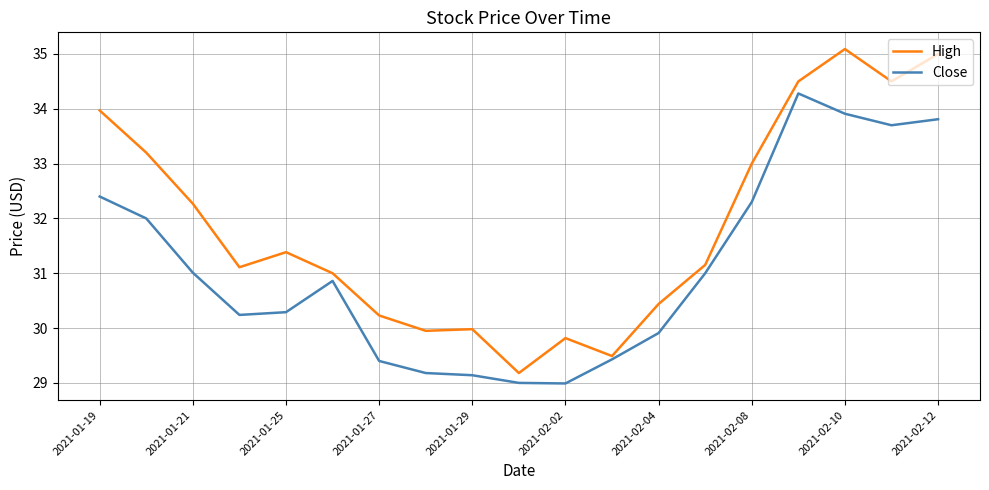

Which series has the largest range (max minus min)?

High